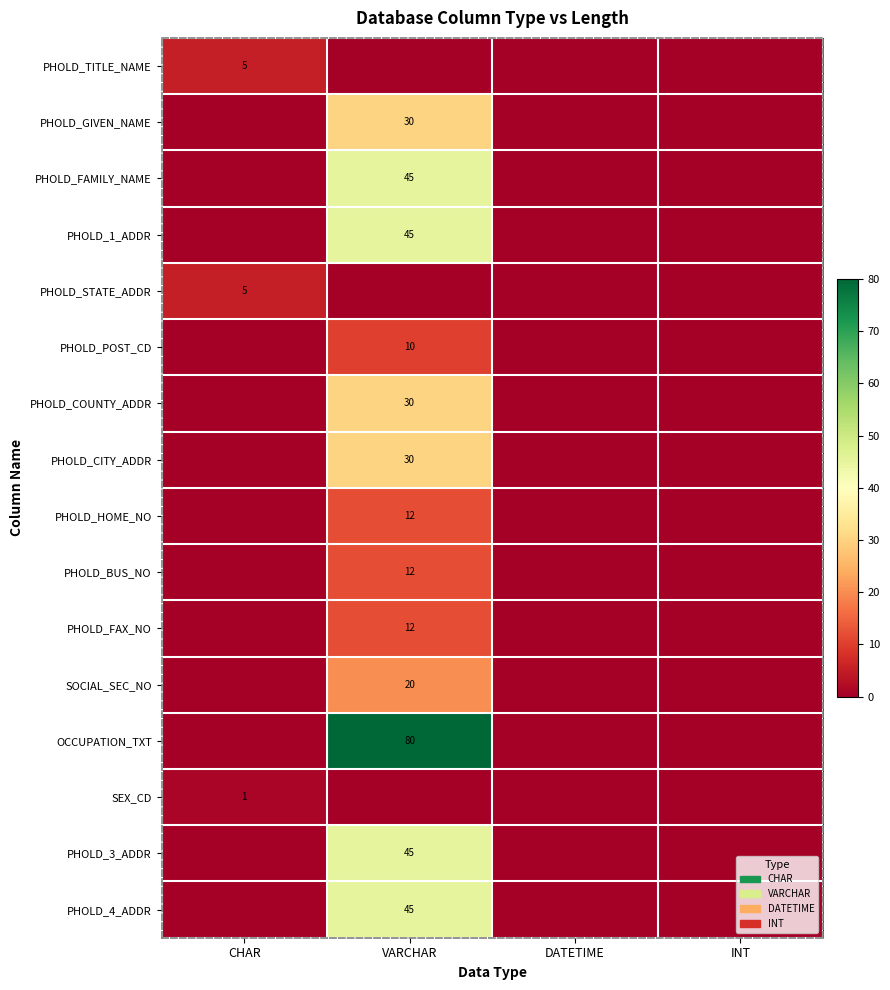

Is it true that PHOLD_POST_CD equals 17 at VARCHAR?

False